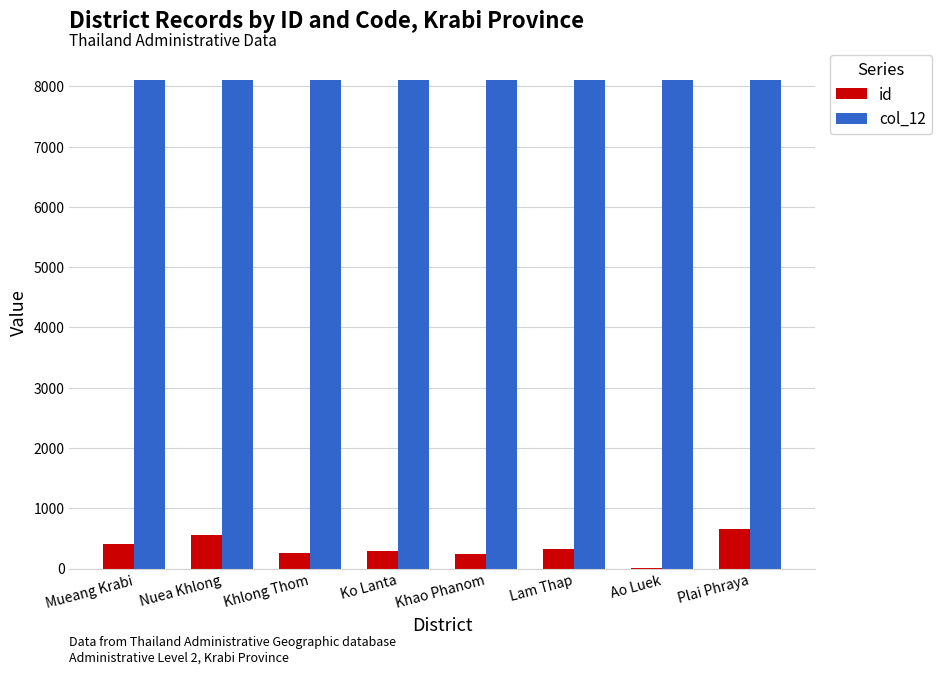

Which series has the largest total across all categories?

col_12